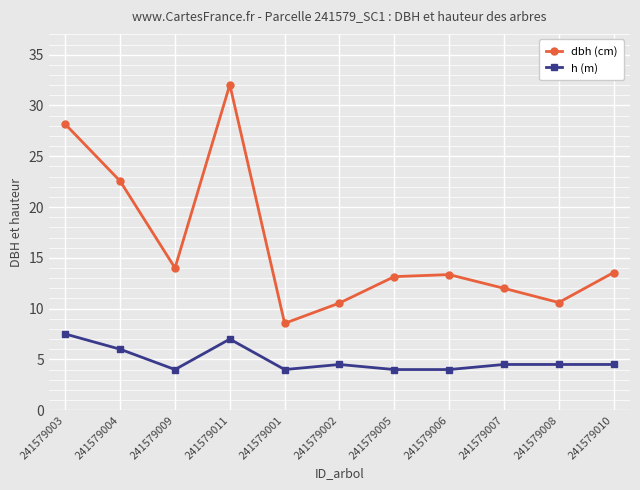

At 241579010, list the series in order from smallest to largest.

h (m), dbh (cm)